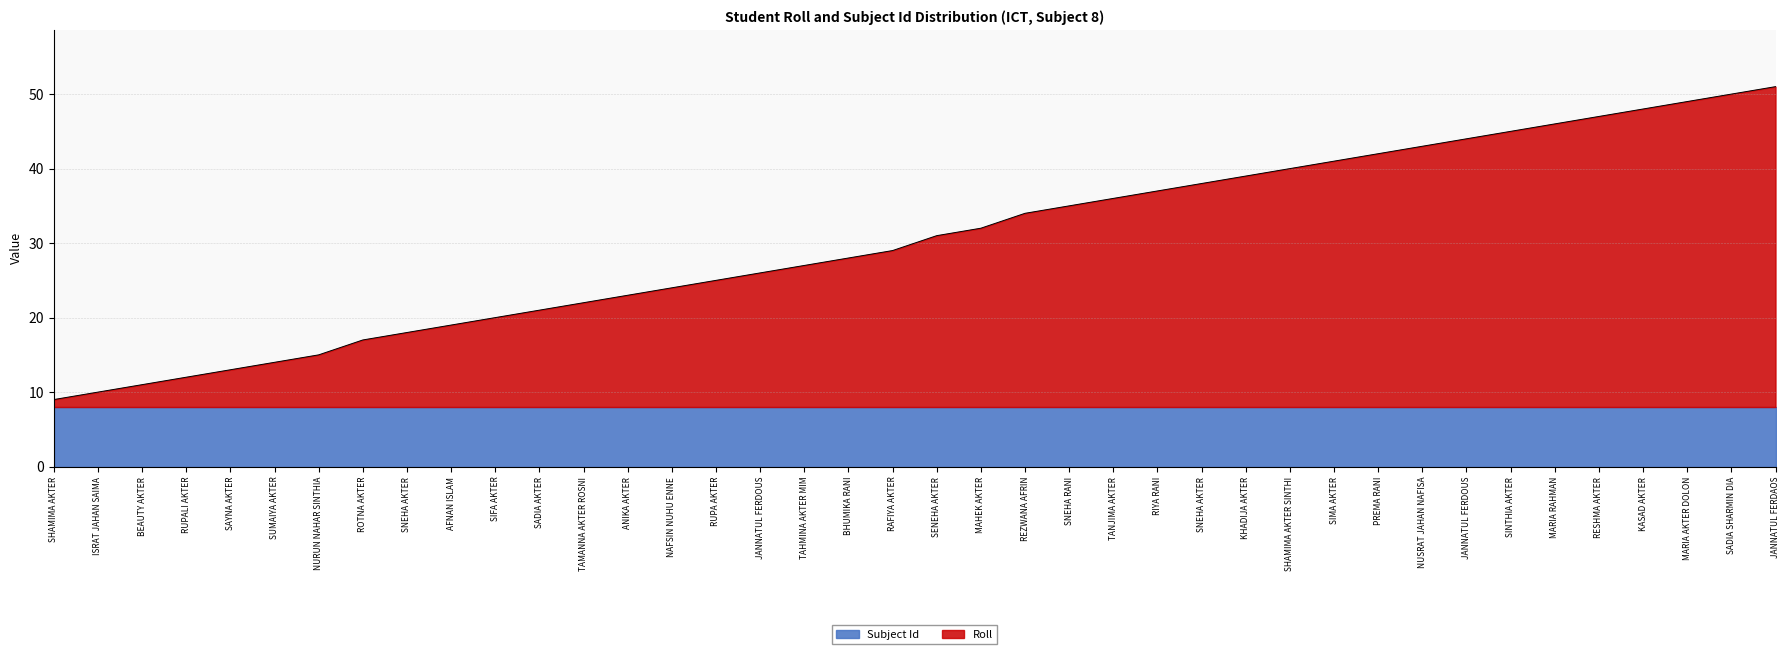

What is the greatest value displayed?

51